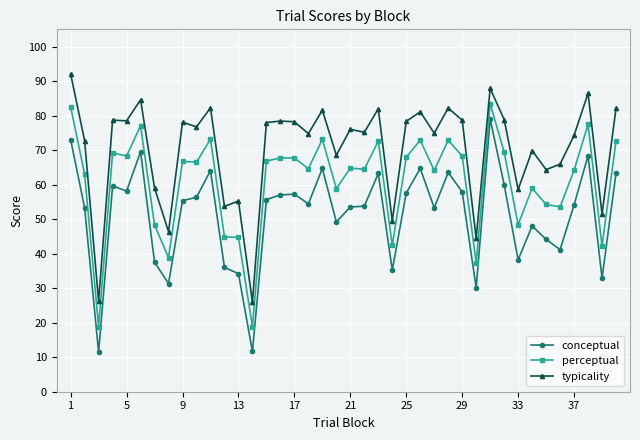

List the series in order of their overall mean, highest first.

typicality, perceptual, conceptual